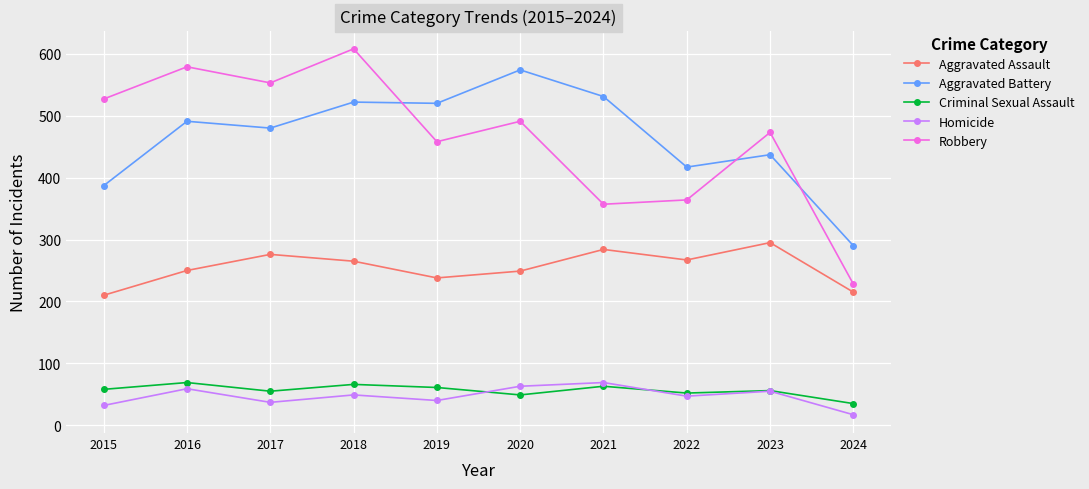

Which series has the largest range (max minus min)?

Robbery